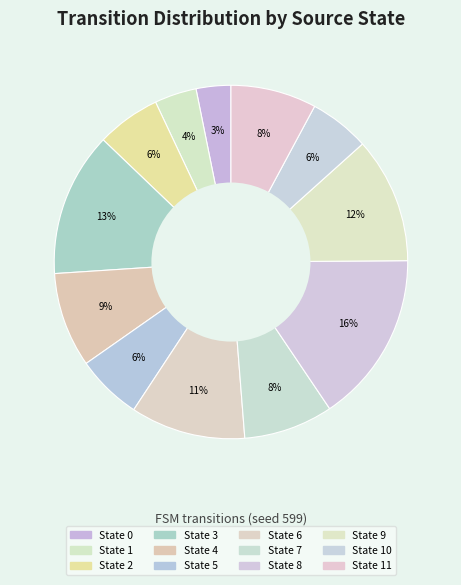

Count the number of slices in the pie.

12